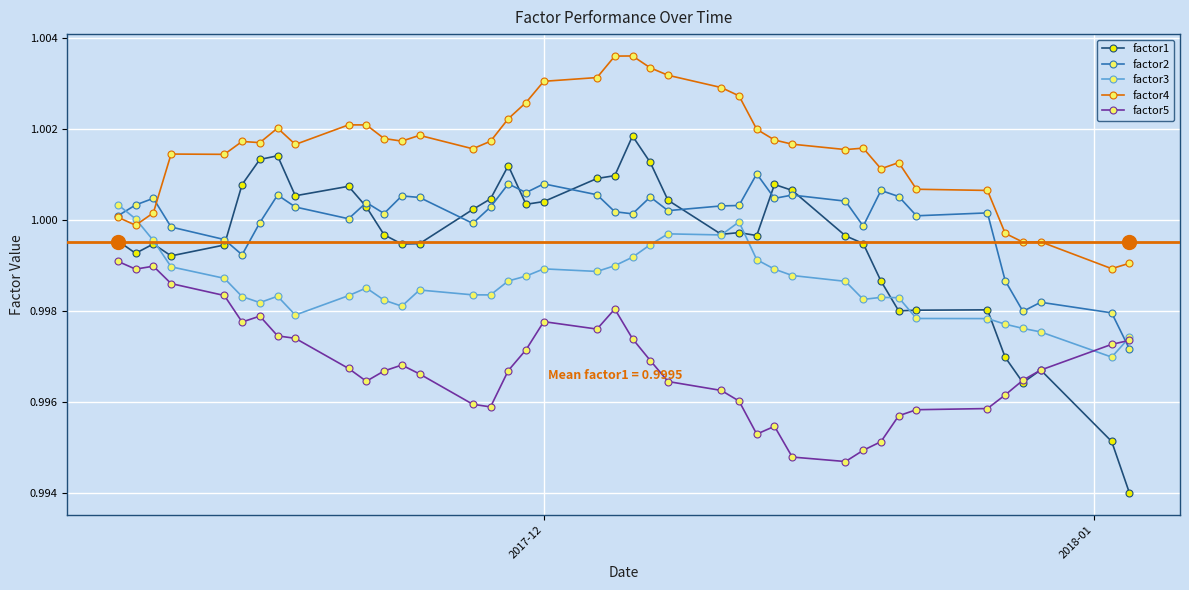

True or false: factor2 has more than 2 points higher than both neighbors.

True